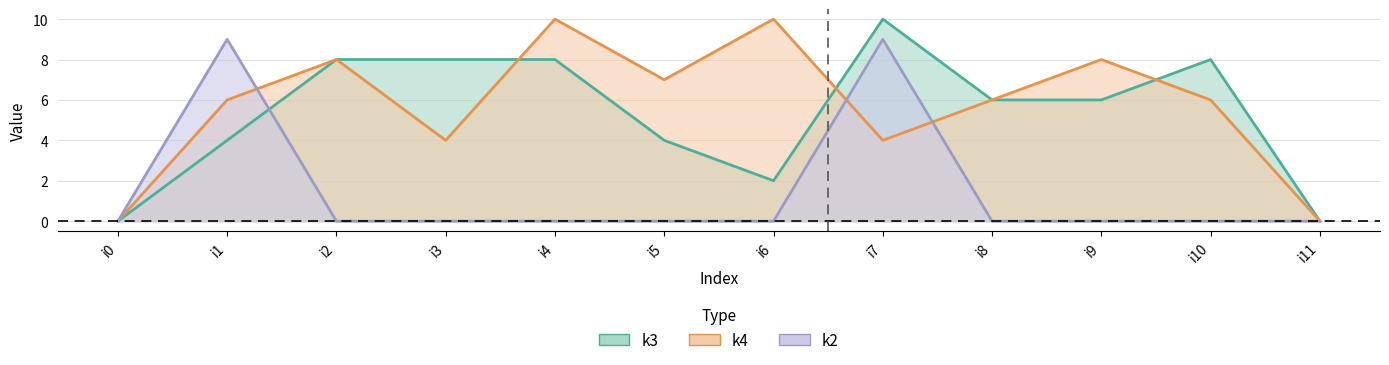

Which series has the largest range (max minus min)?

k3